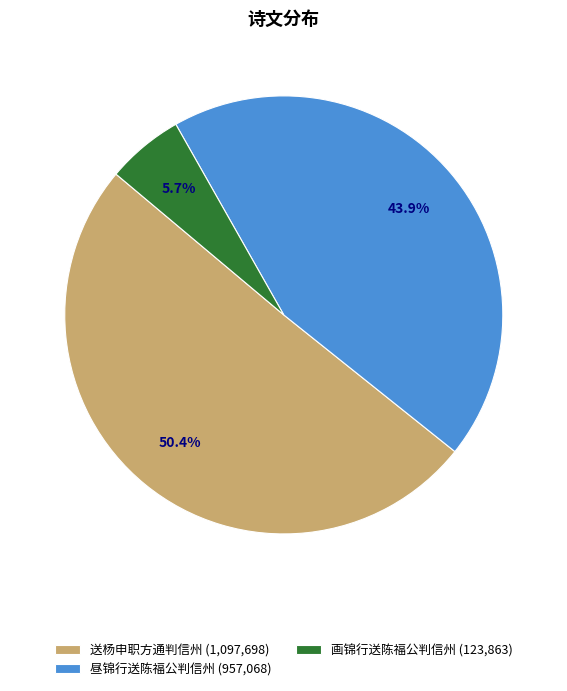

Rank the categories by value from highest to lowest.

送杨申职方通判信州 (1,097,698), 昼锦行送陈福公判信州 (957,068), 画锦行送陈福公判信州 (123,863)